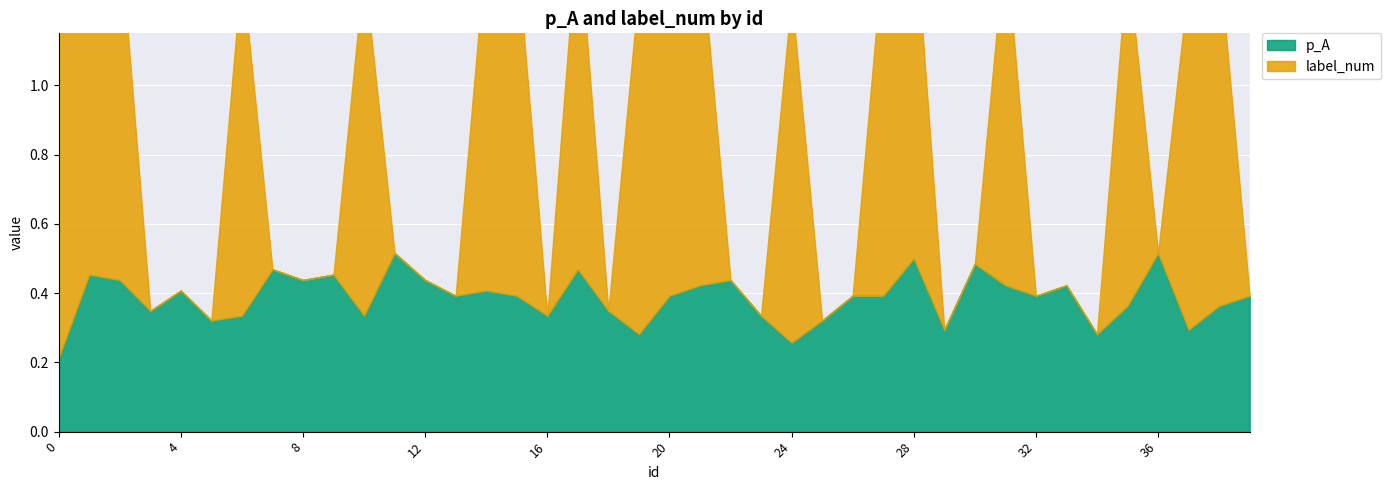

True or false: p_A has a value of 0.2 at 25.

False